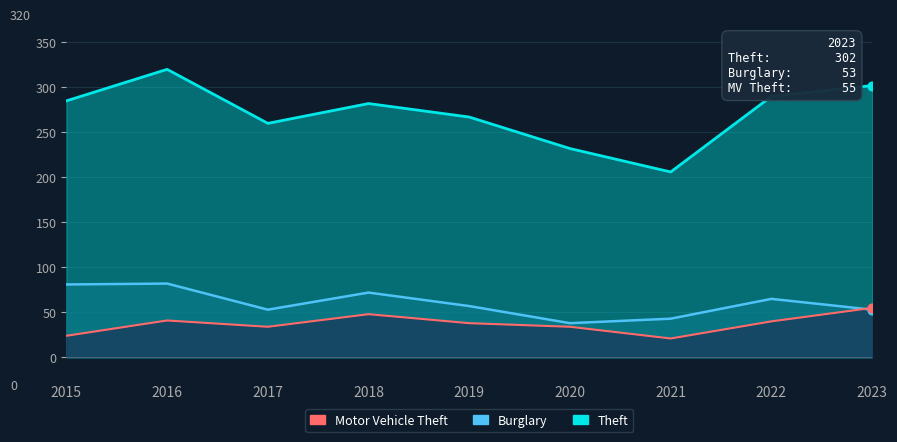

What is the change in value from 2017 to 2023?

+21